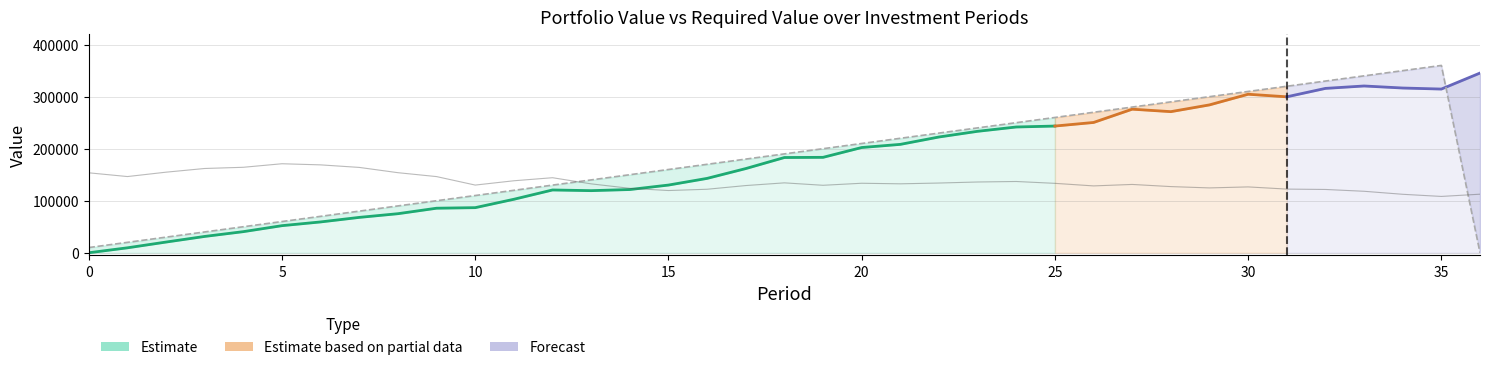

At which label does Required Value first exceed 180000?

18